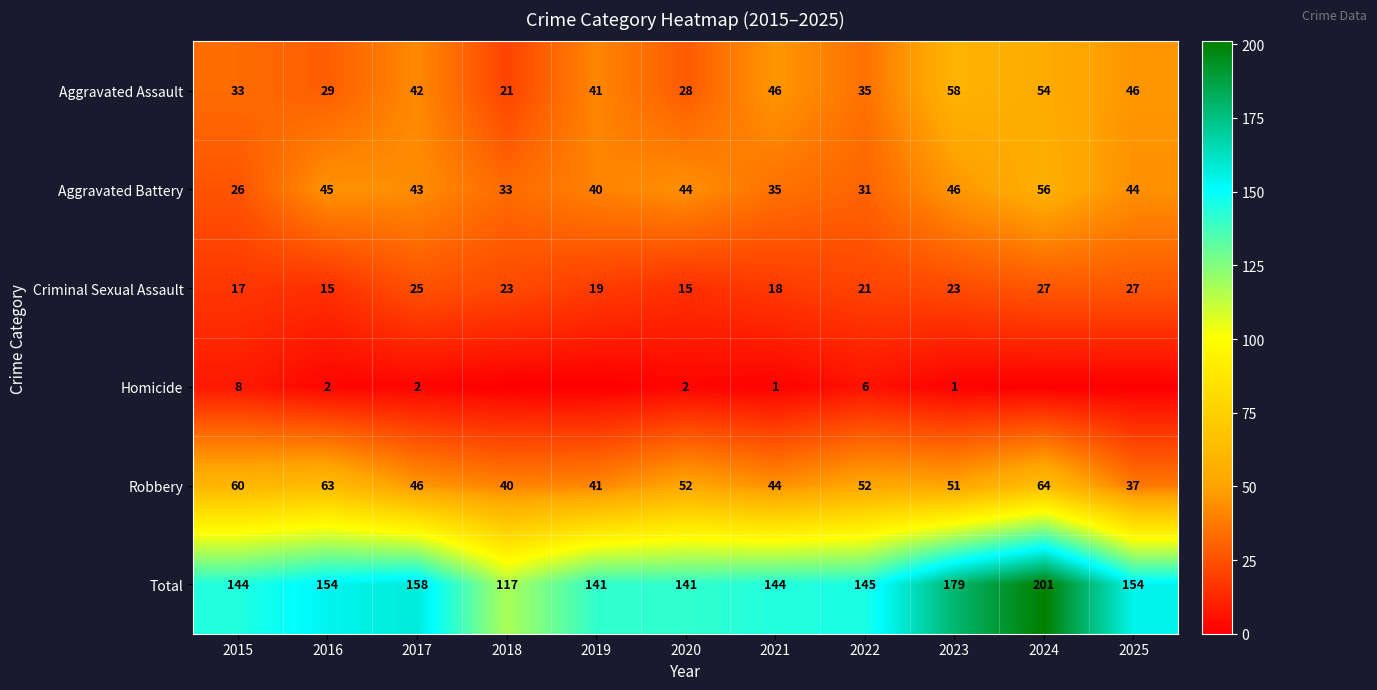

The Aggravated Assault series shows 26 at 2021. True or false?

False